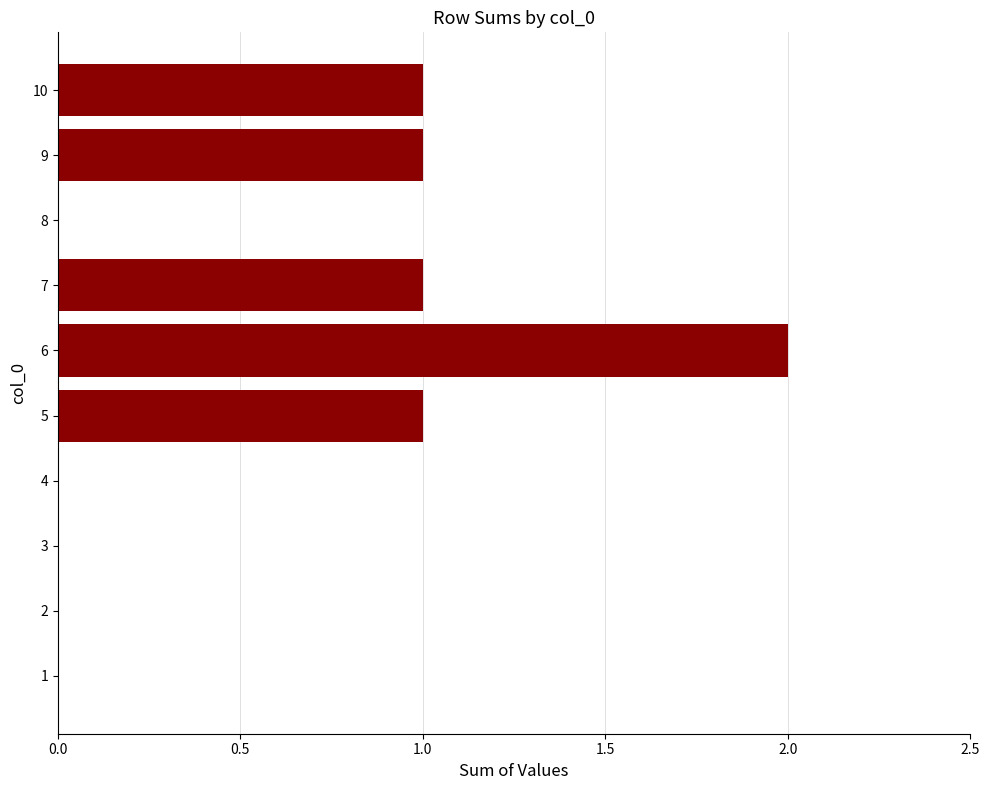

The value at 2 is 0. True or false?

True